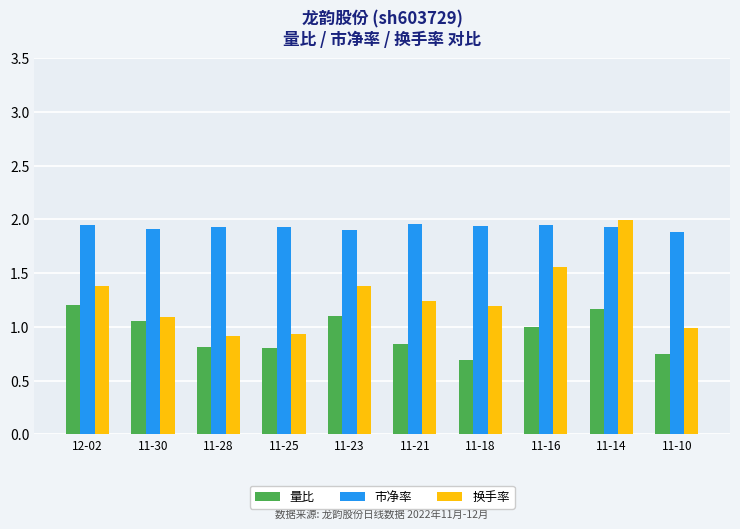

What is the sum of all 量比 values?

9.4